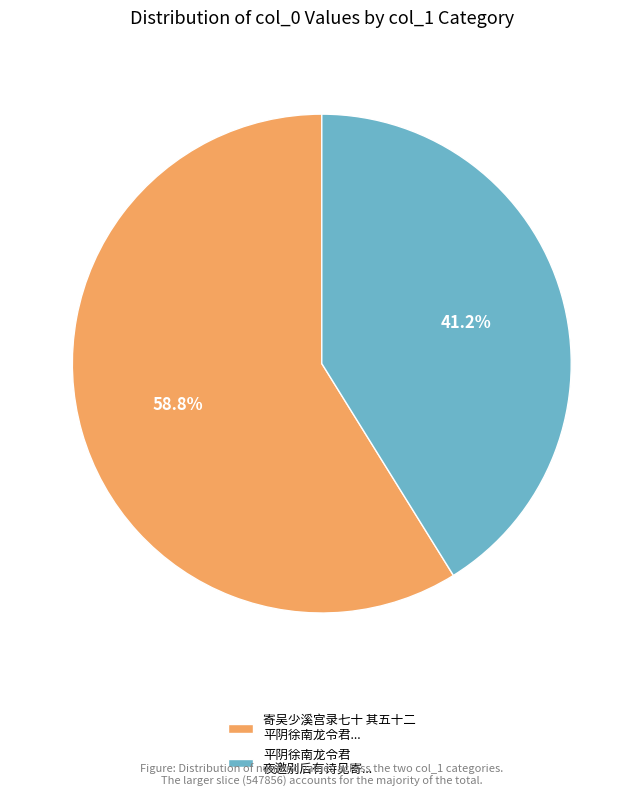

What is the ratio of the value at 平阴徐南龙令君 夜邀别后有诗见寄... to the value at 寄吴少溪宫录七十 其五十二 平阴徐南龙令君...?

0.7